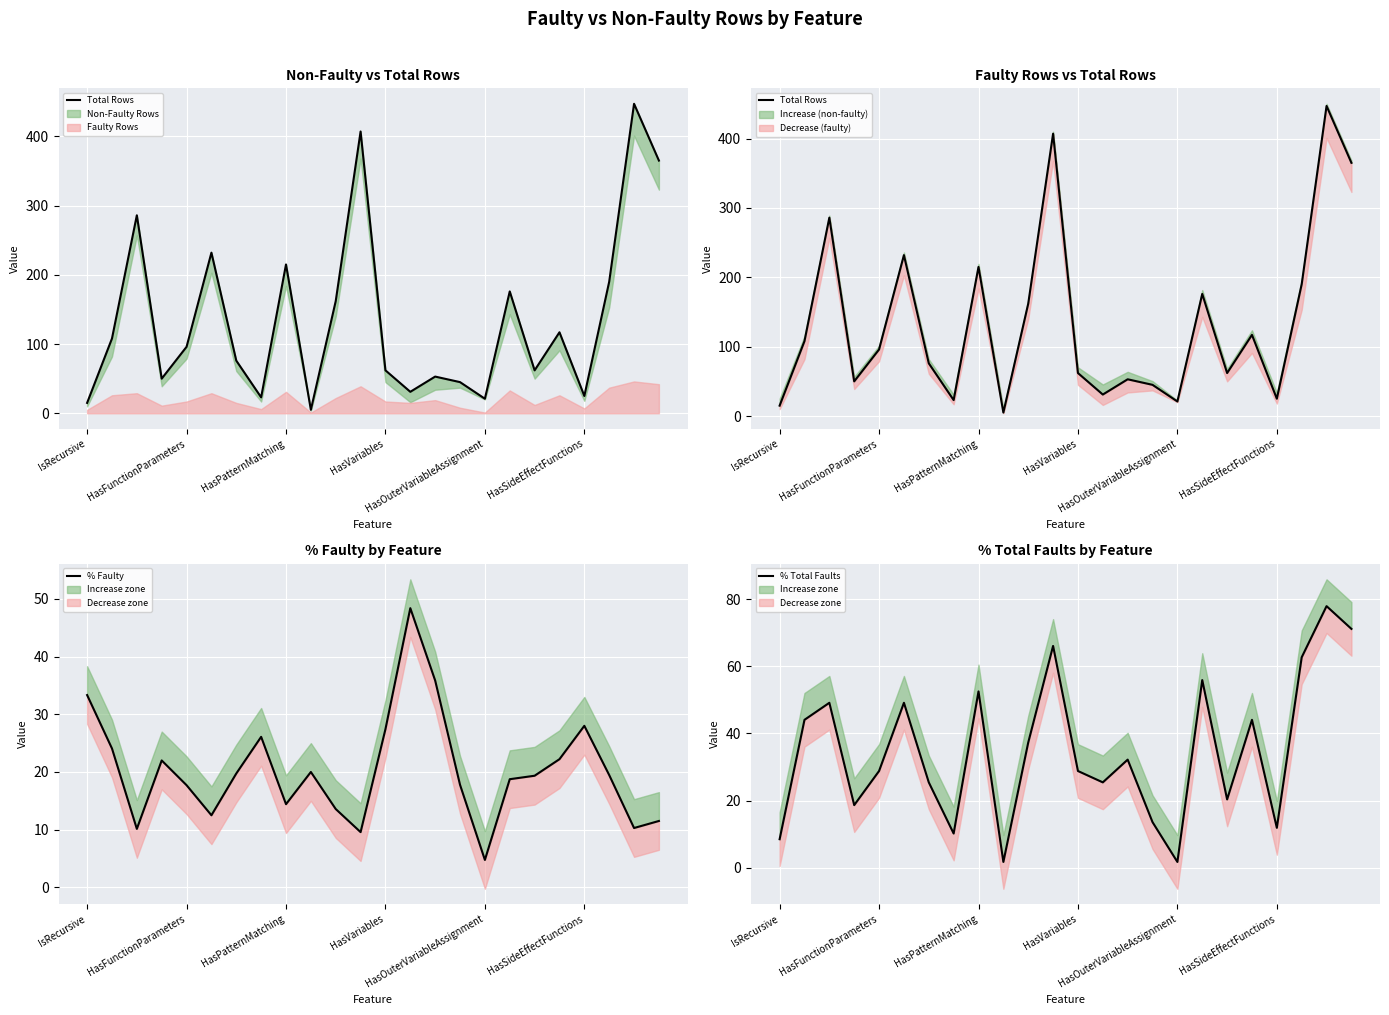

How many data points in % Total Faults are above 32?

12